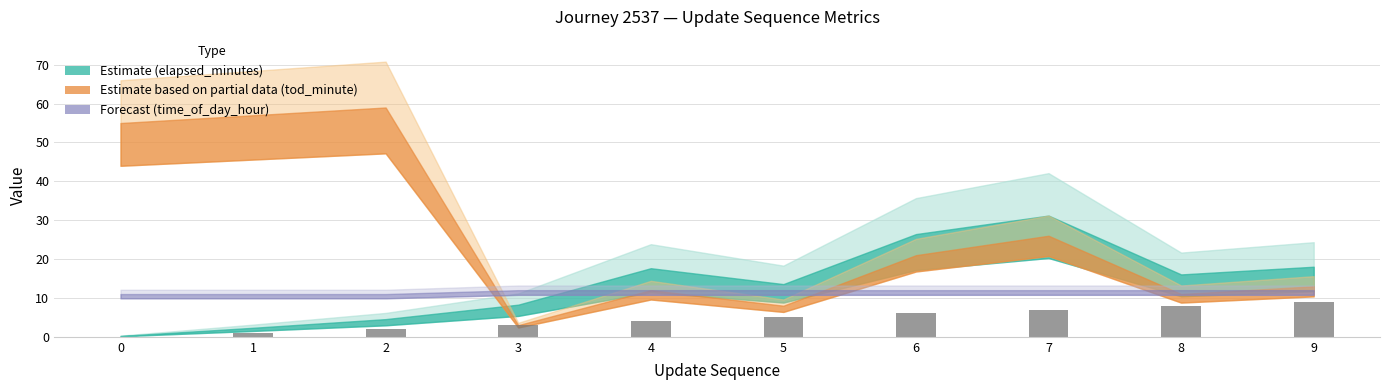

Reading right to left, transcribe all the data shown in this chart.

9=9	8=8	7=7	6=6	5=5	4=4	3=3	2=2	1=1	0=0